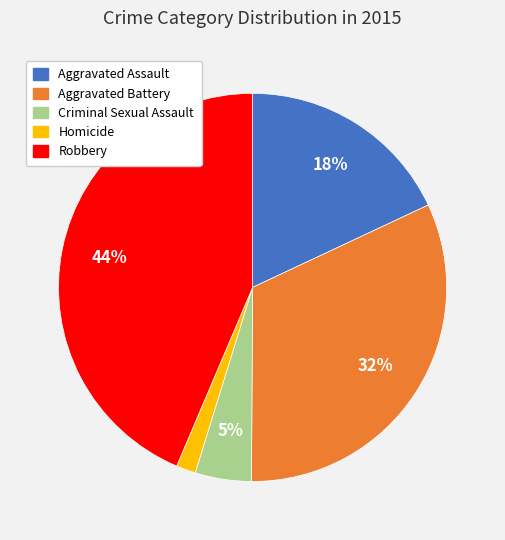

Approximately how many times larger is the value at Criminal Sexual Assault compared to Aggravated Assault?

0.3